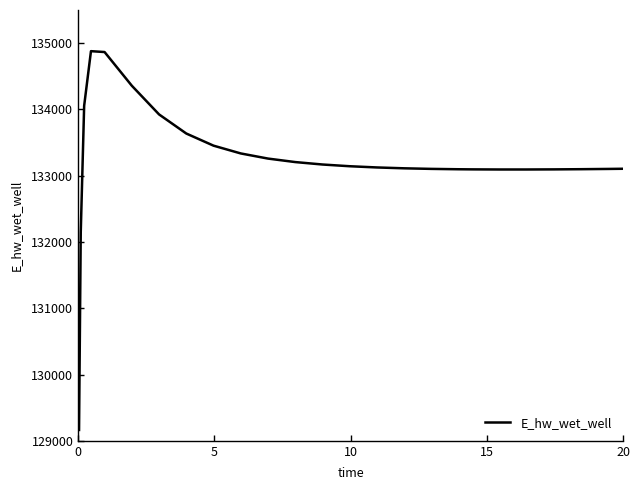

What is the greatest value displayed?

134878.9